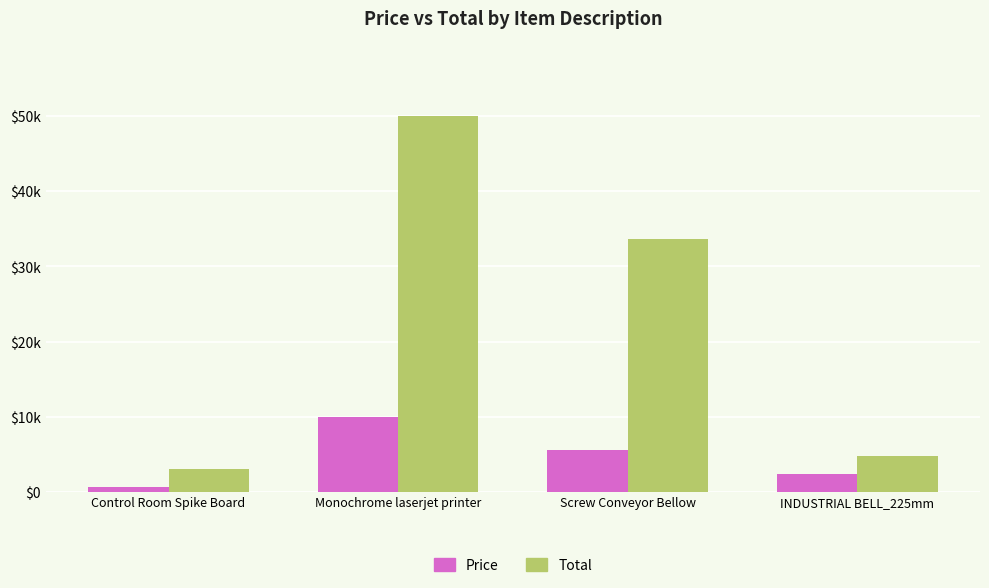

What is the highest value of the Price series?

9999